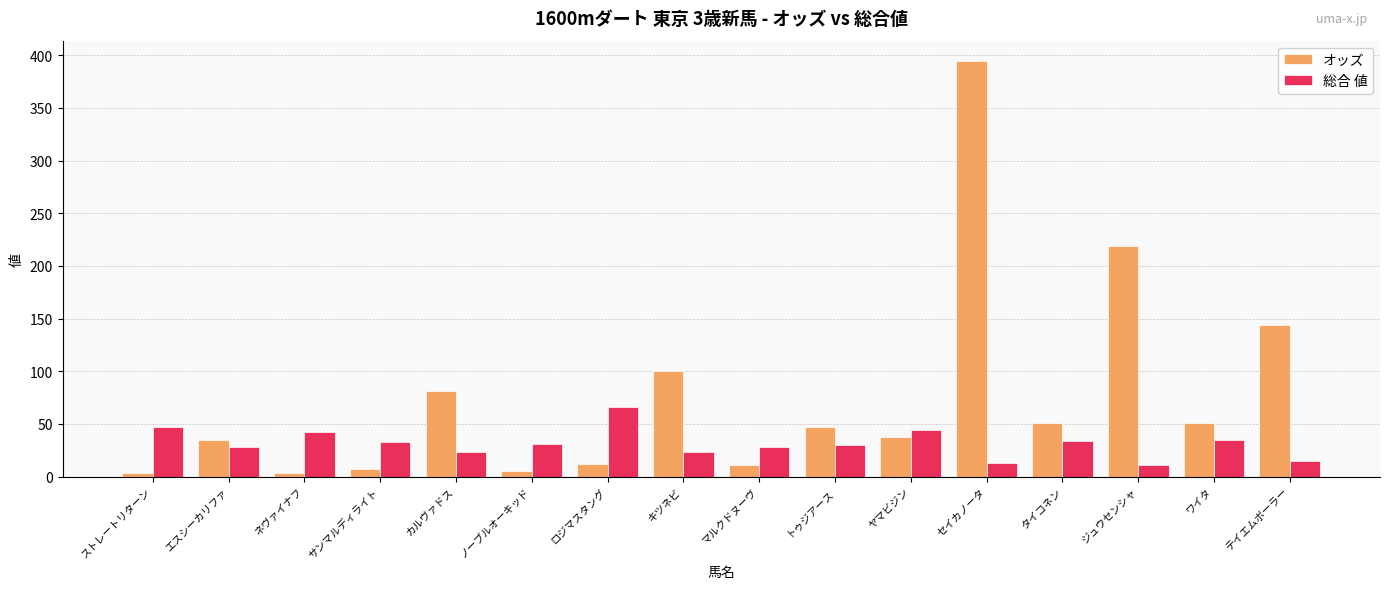

True or false: 総合 値 has a value of 64.8 at ヤマビジン.

False